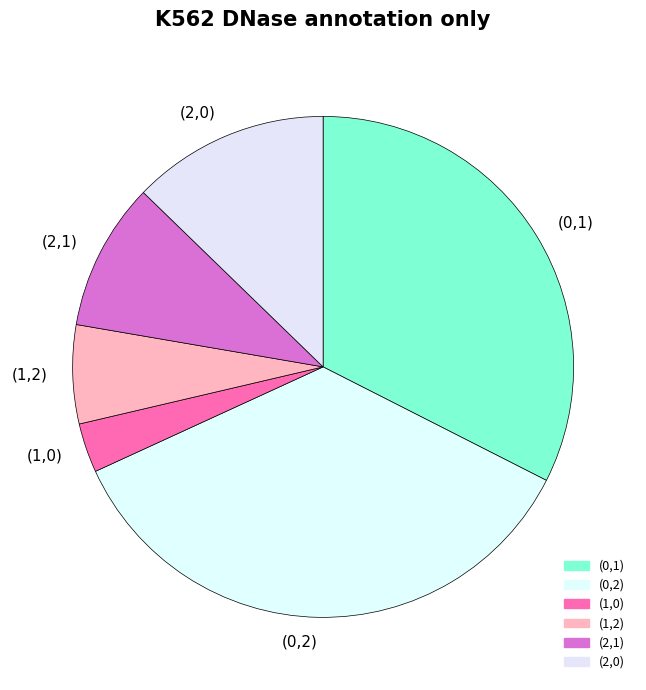

Which has a higher value, (0,2) or (1,0)?

(0,2)